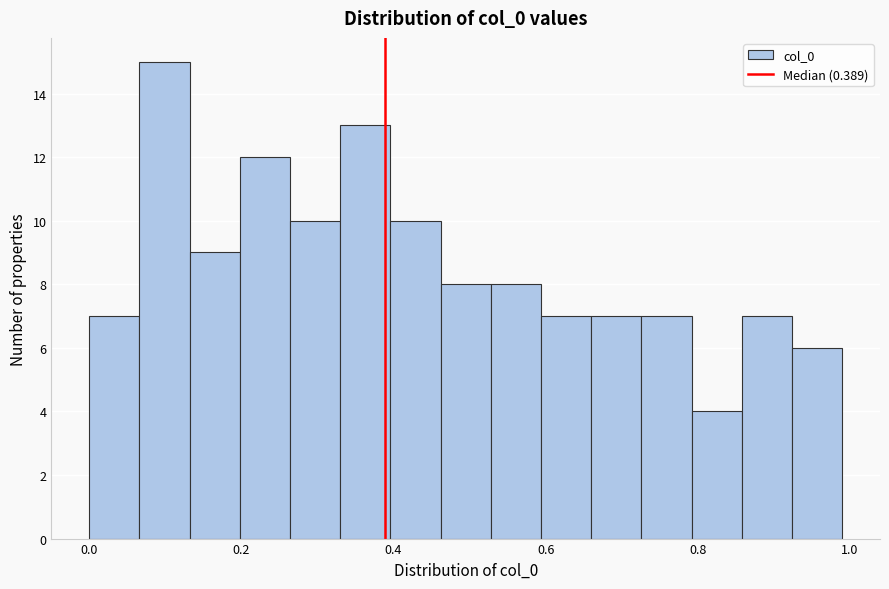

Read against the x-axis, roughly where is the centre of the tallest bar?

0.10